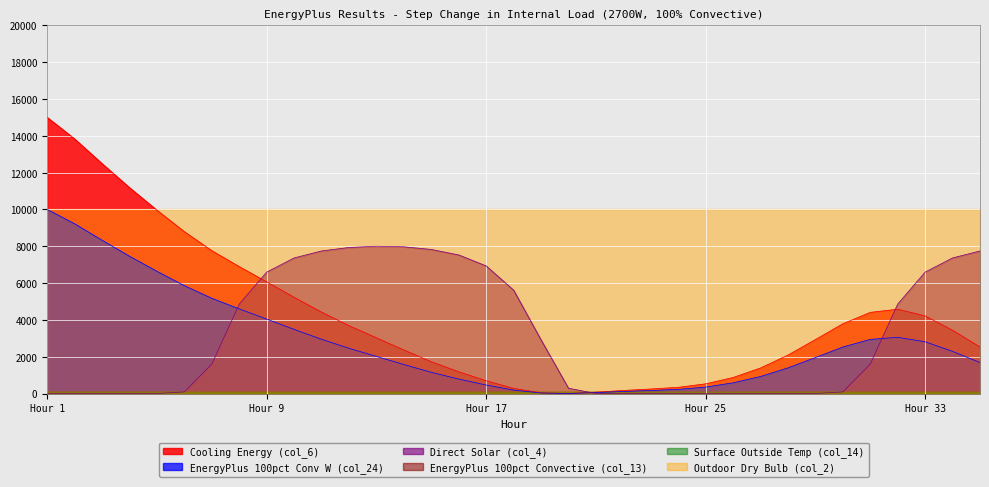

What is the highest value of the EnergyPlus 100pct Conv W (col_24) series?

10000.0